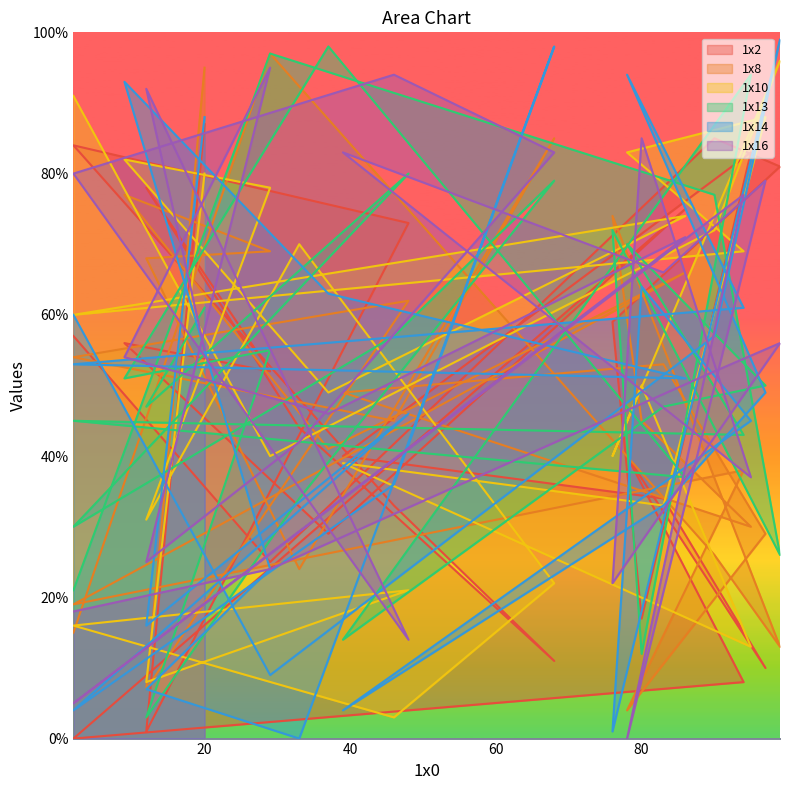

Which has a higher value, 29 or 29?

29